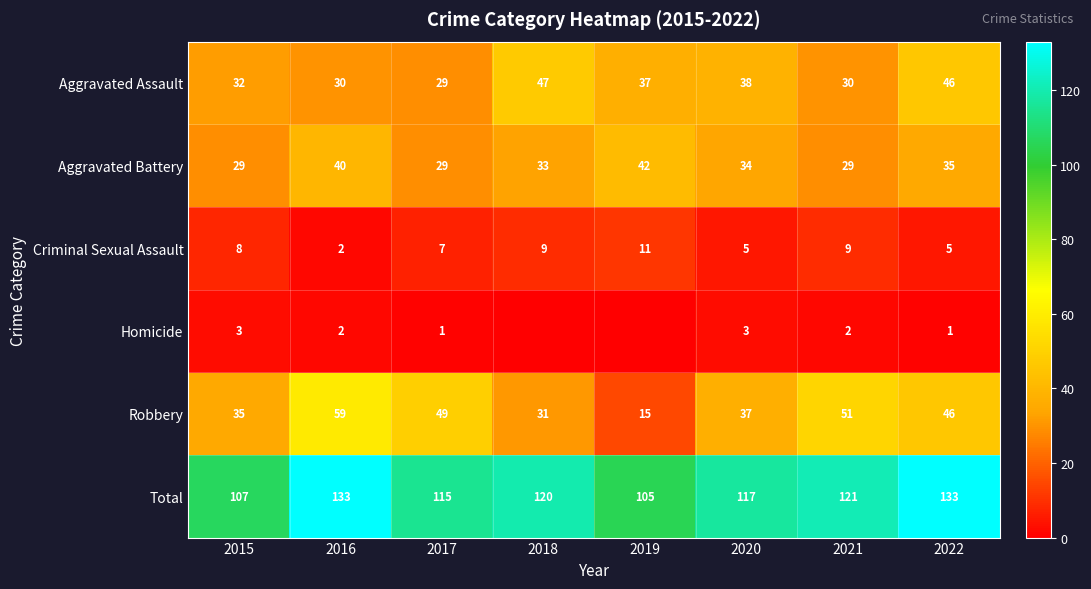

How many Aggravated Battery values are between 29 and 40?

7